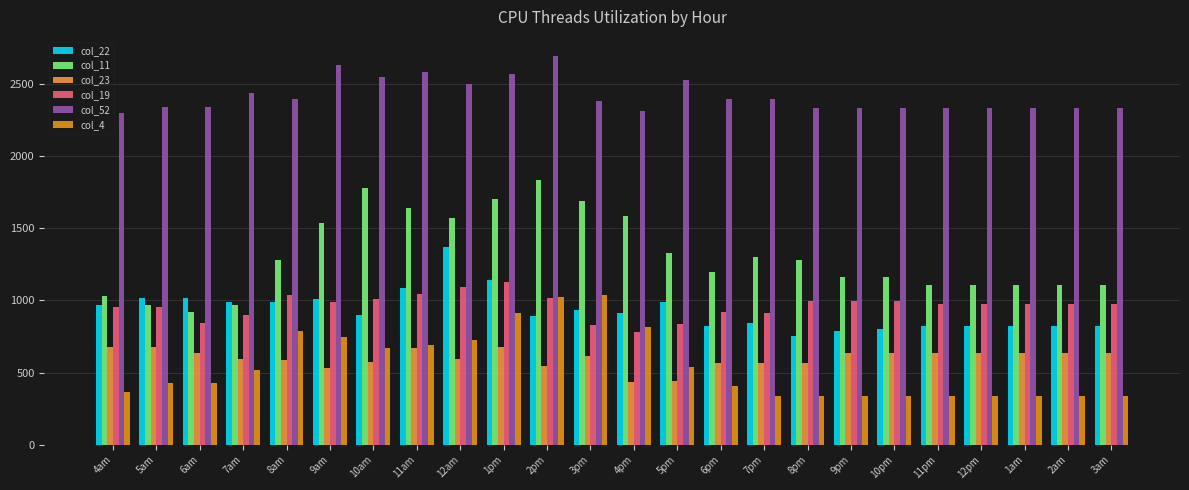

How many bars are there in total?

144